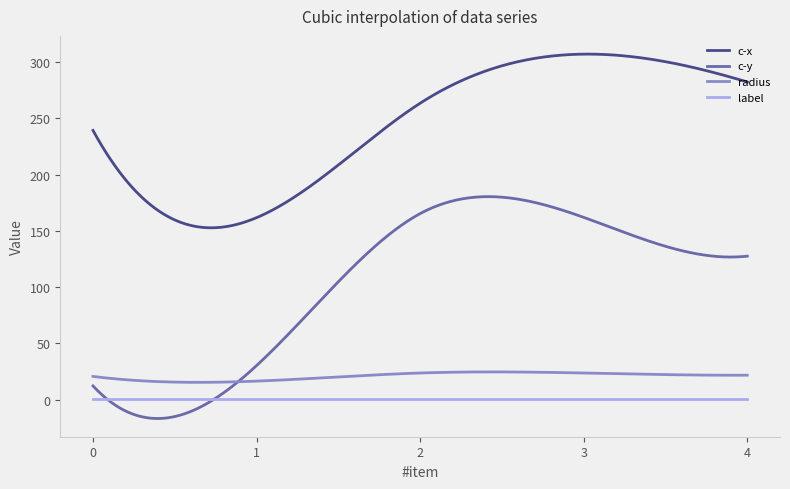

True or false: c-x and radius intersect in this chart.

False